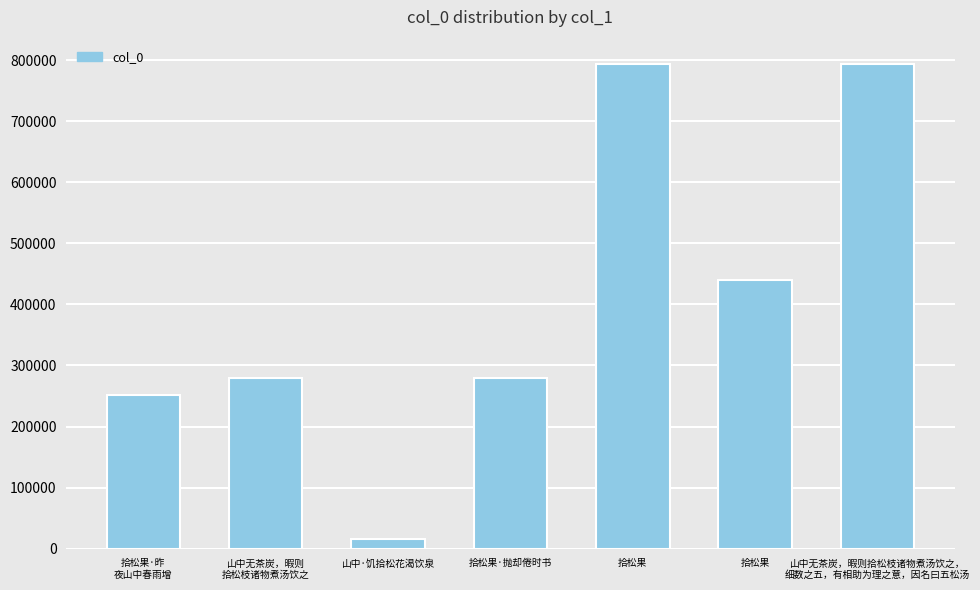

Count the number of data series in this chart.

1